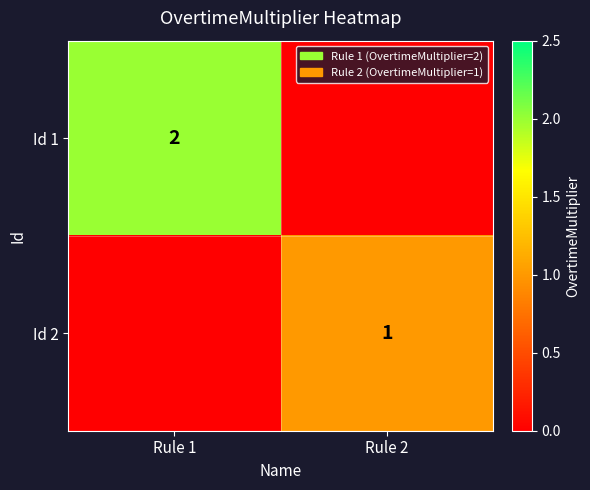

Is it true that Id 2 equals 2 at Rule 2?

False